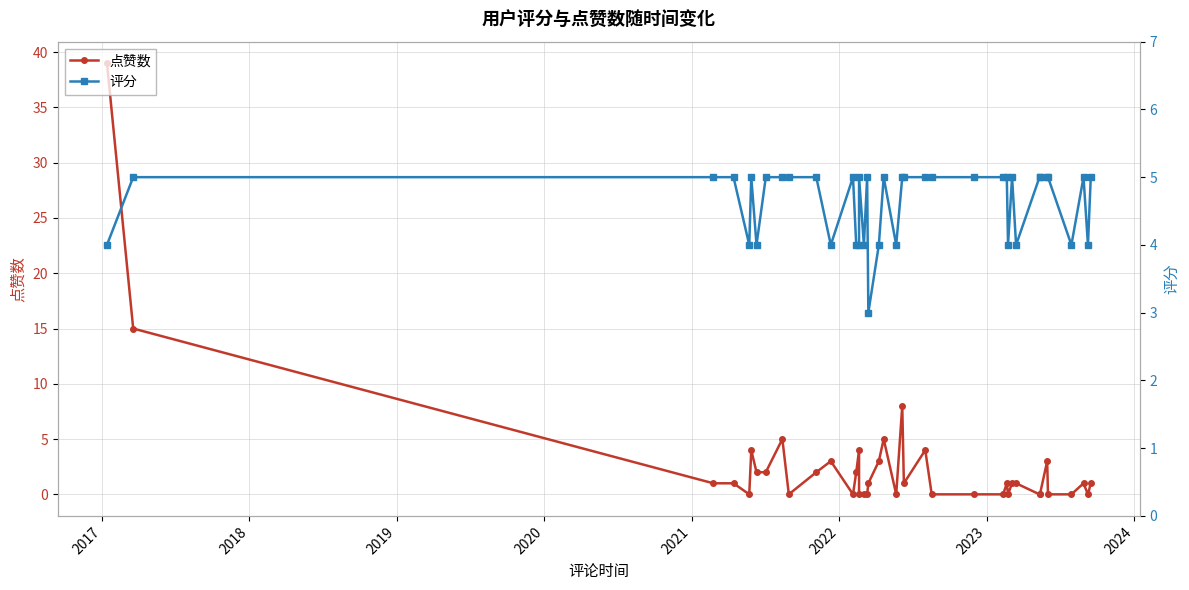

How many interior local peaks does the 点赞数 series have?

10